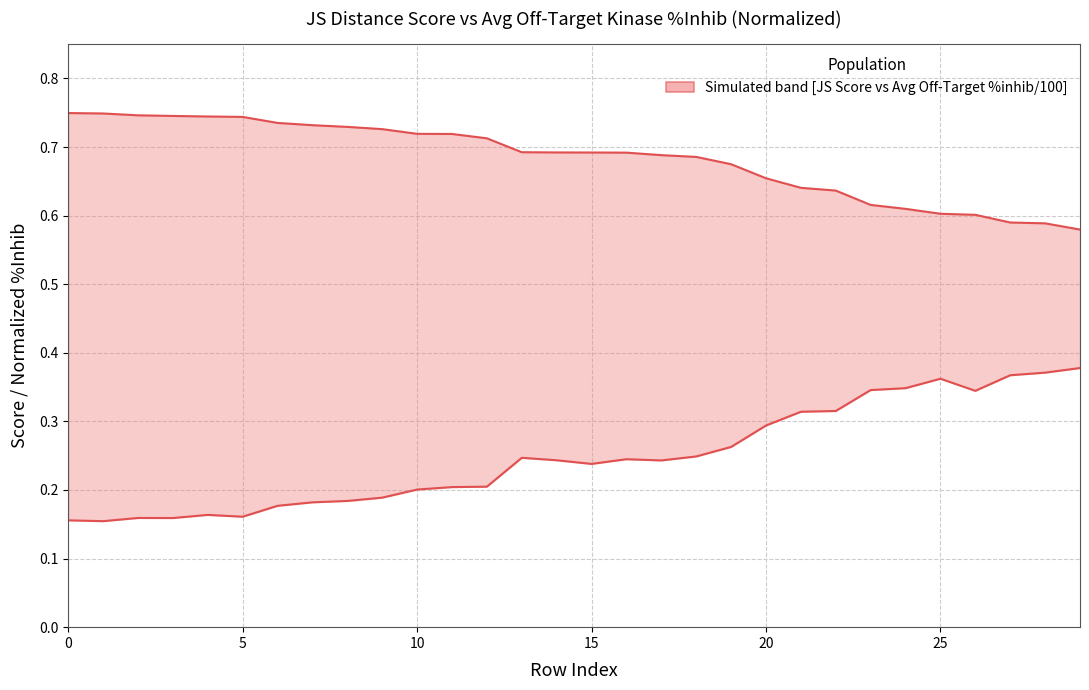

At which label is Average off-target kinase %inhib / 100 closest to 0?

5